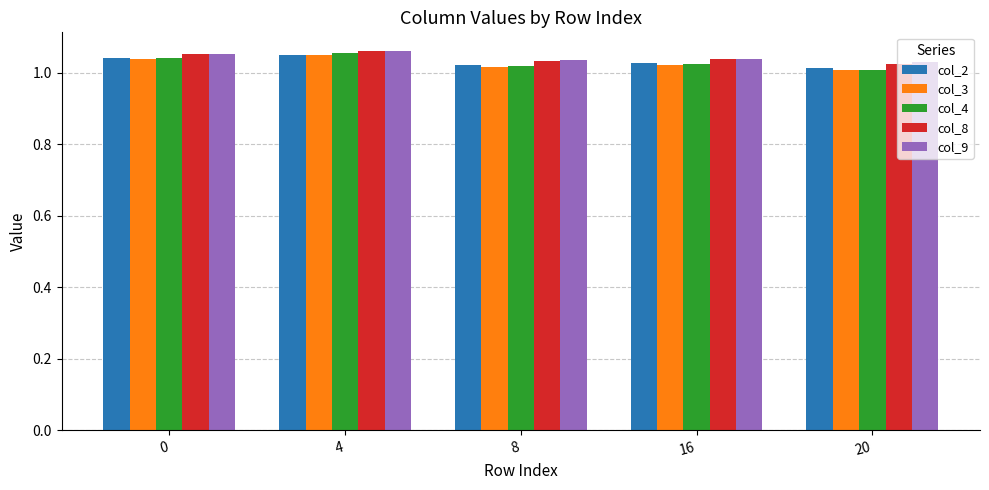

What is the sum of the col_4 values at 20 and 8?

2.0